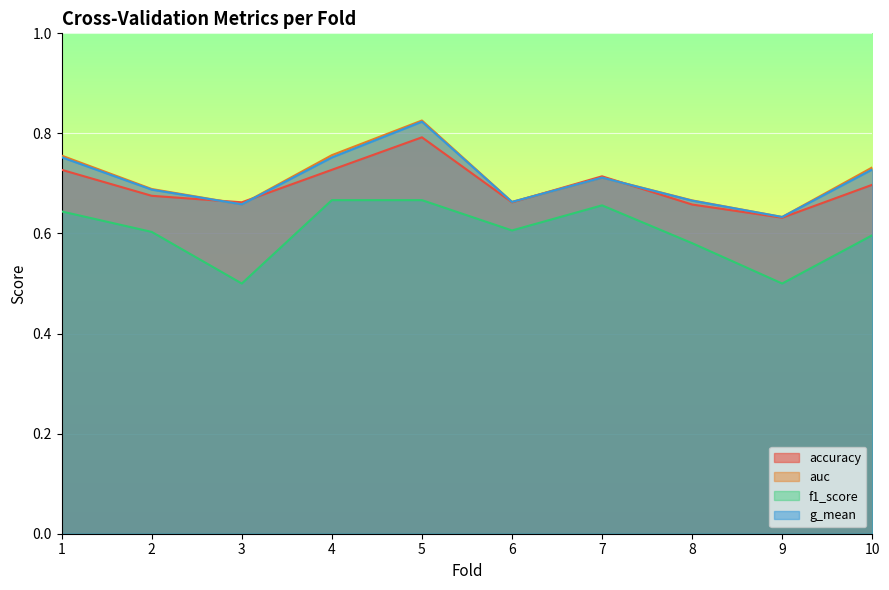

What are all the series names shown in the legend?

accuracy, auc, f1_score, g_mean